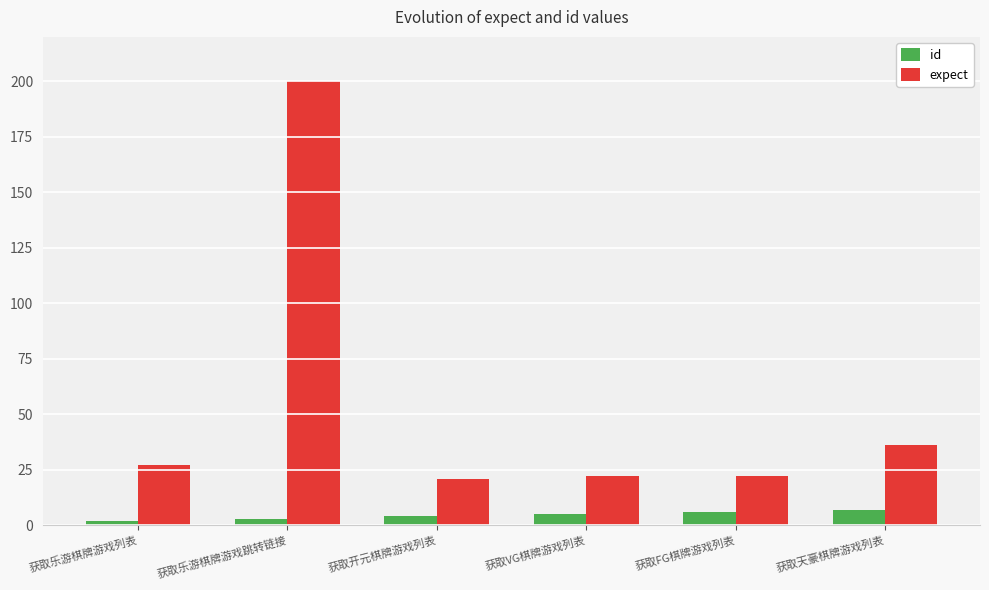

What is the approximate value of id at 获取天豪棋牌游戏列表?

7